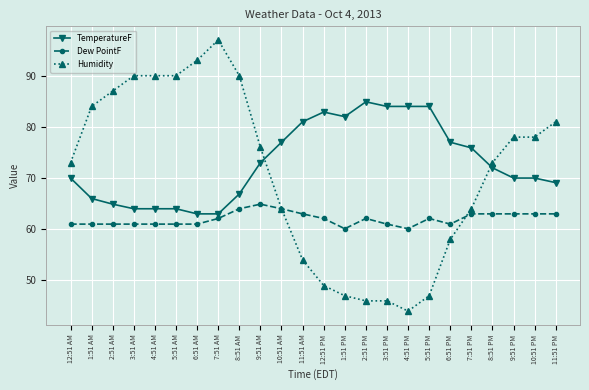

Where do Humidity and TemperatureF first cross each other?

9:51 AM and 10:51 AM